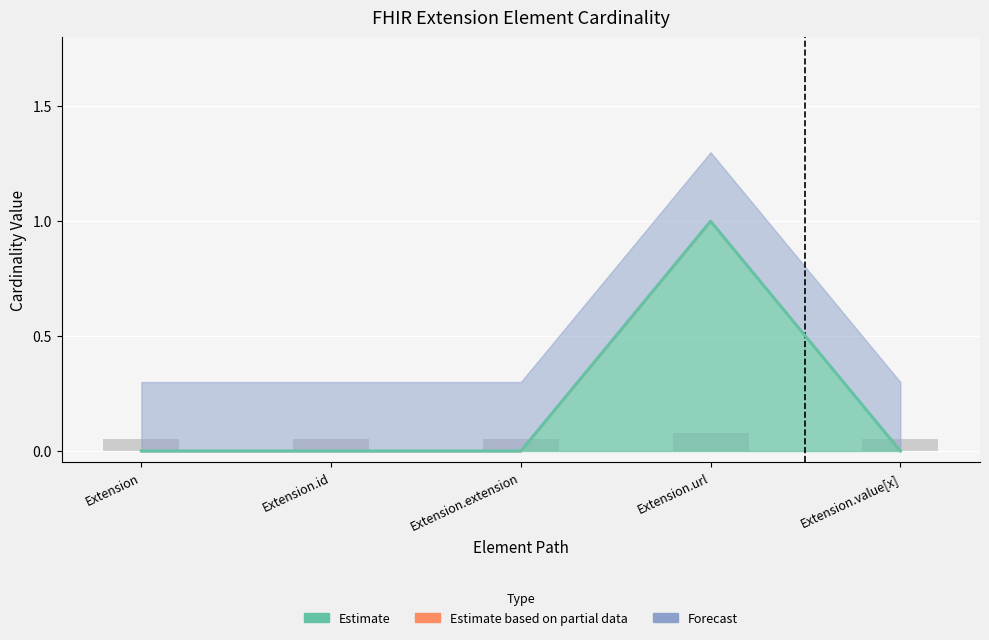

Count the Base Min values in the range 0 to 1.

5